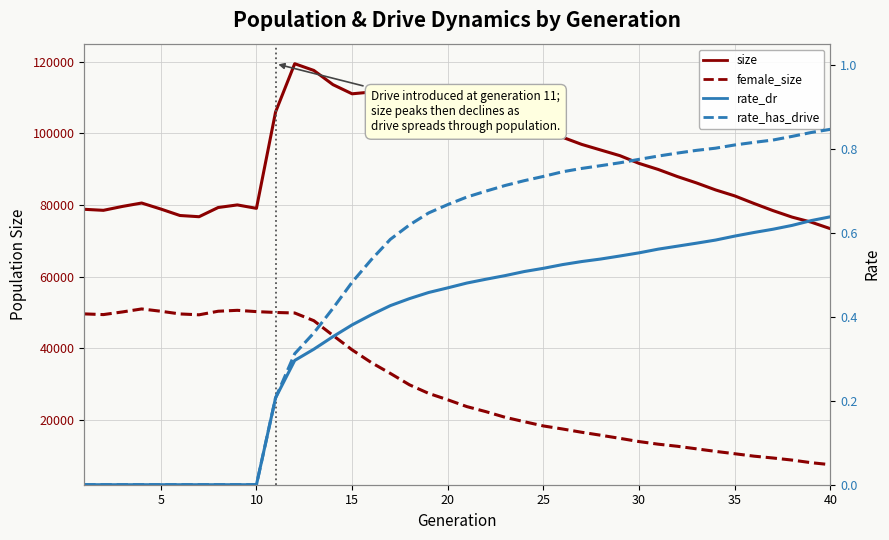

True or false: rate_has_drive has more than 1 interior local peaks.

False